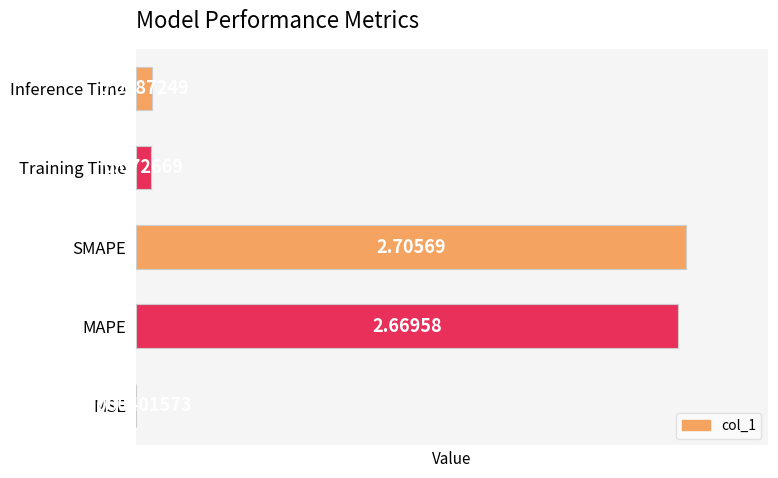

What is the sum of all values?

5.5